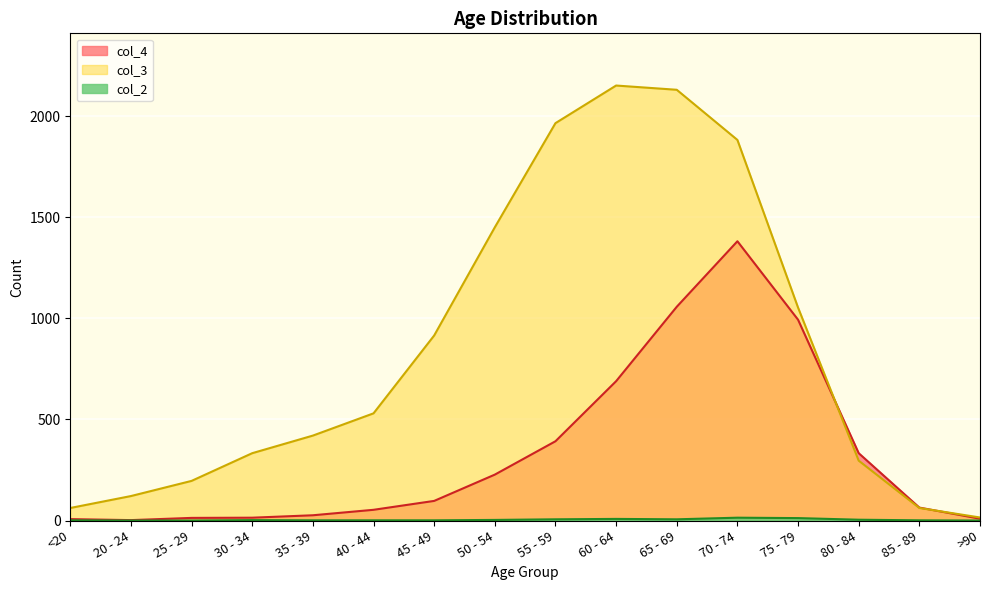

True or false: col_4 has a value of 20 at 85 - 89.

False